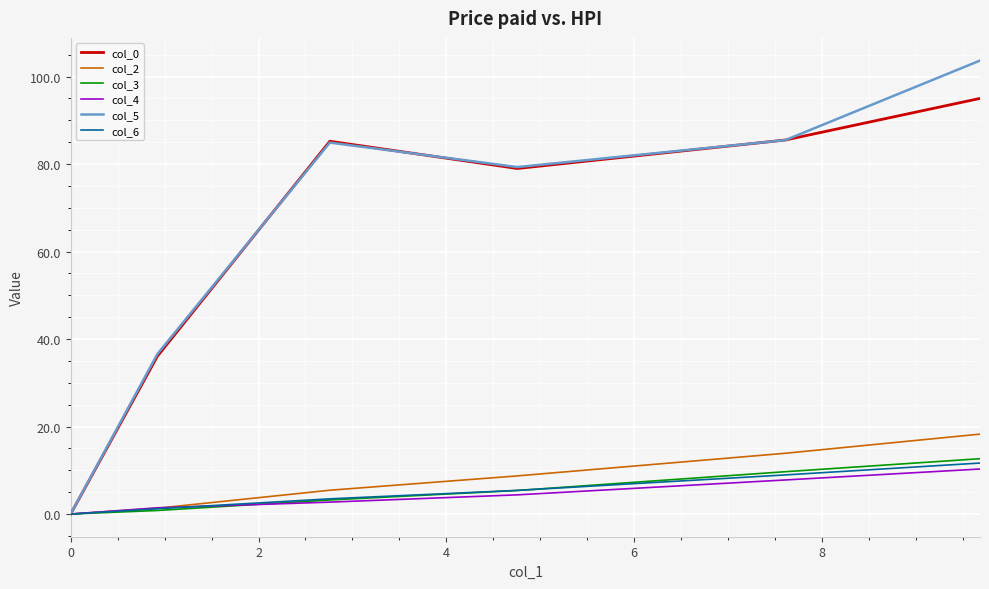

Which series has the largest range (max minus min)?

col_5